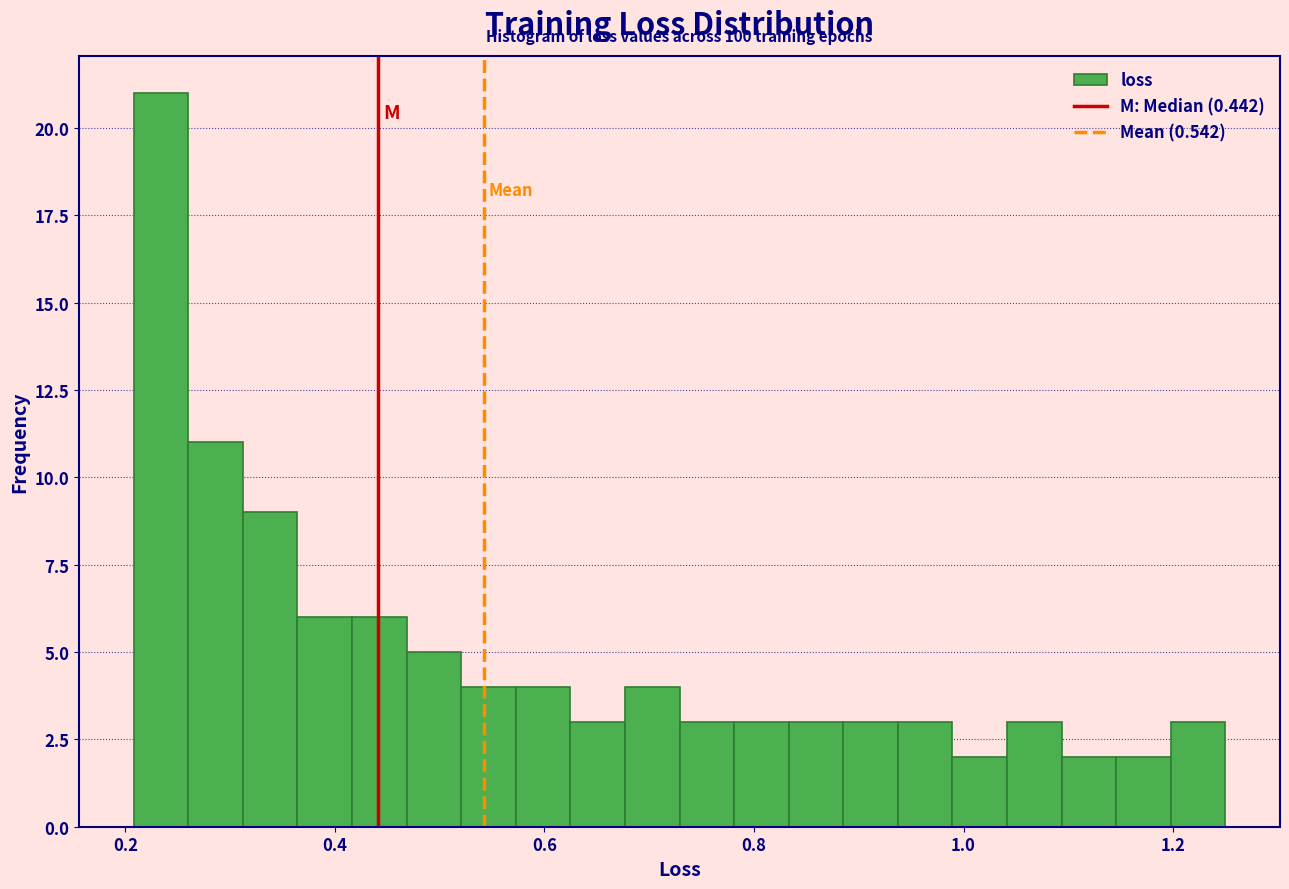

Around what value on the x-axis is the tallest bar? Give the approximate position of its centre, as read against the axis.

0.24